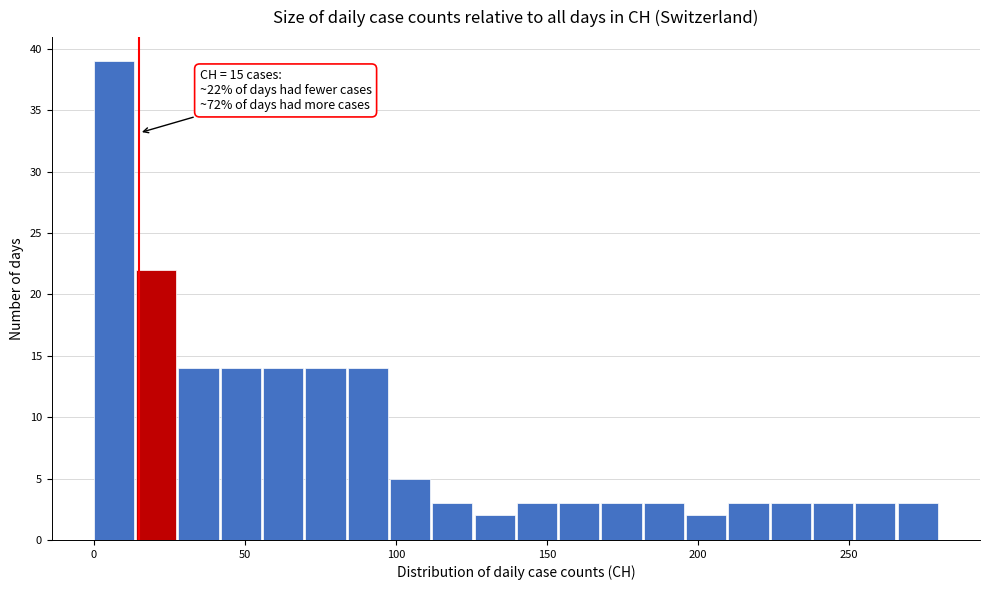

Around what value on the x-axis is the tallest bar? Give the approximate position of its centre, as read against the axis.

5